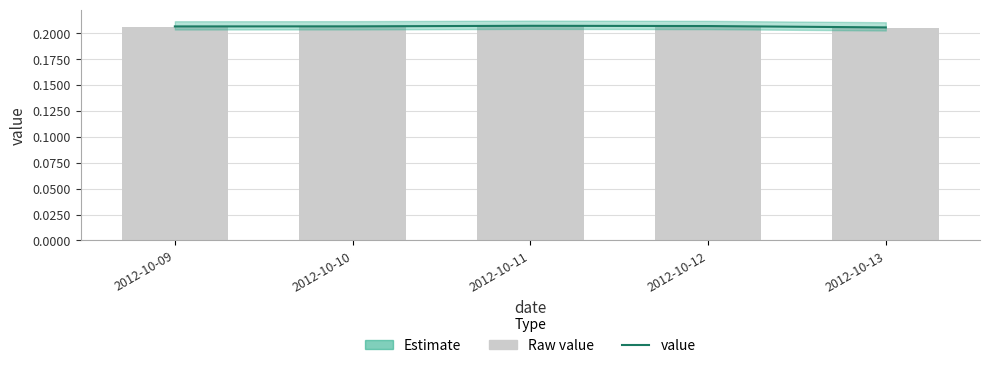

What is the lowest value of the value series?

0.2